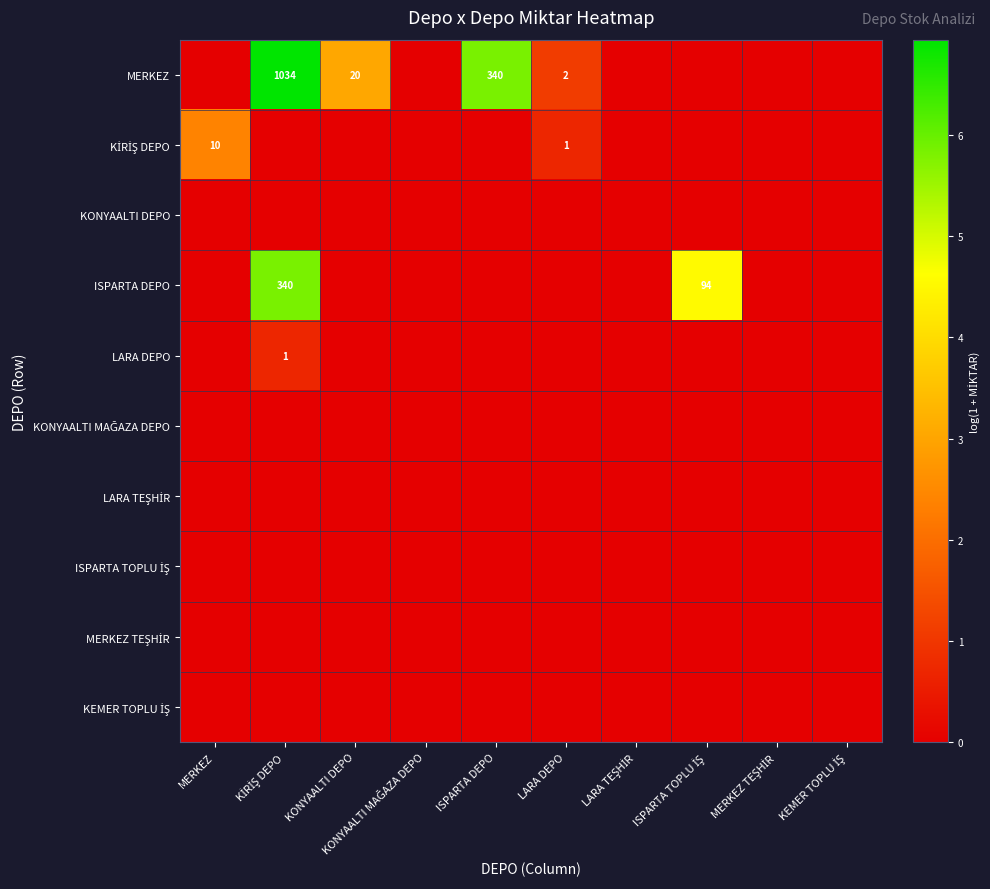

Is it true that KİRİŞ DEPO equals 0.0 at KONYAALTI DEPO?

True